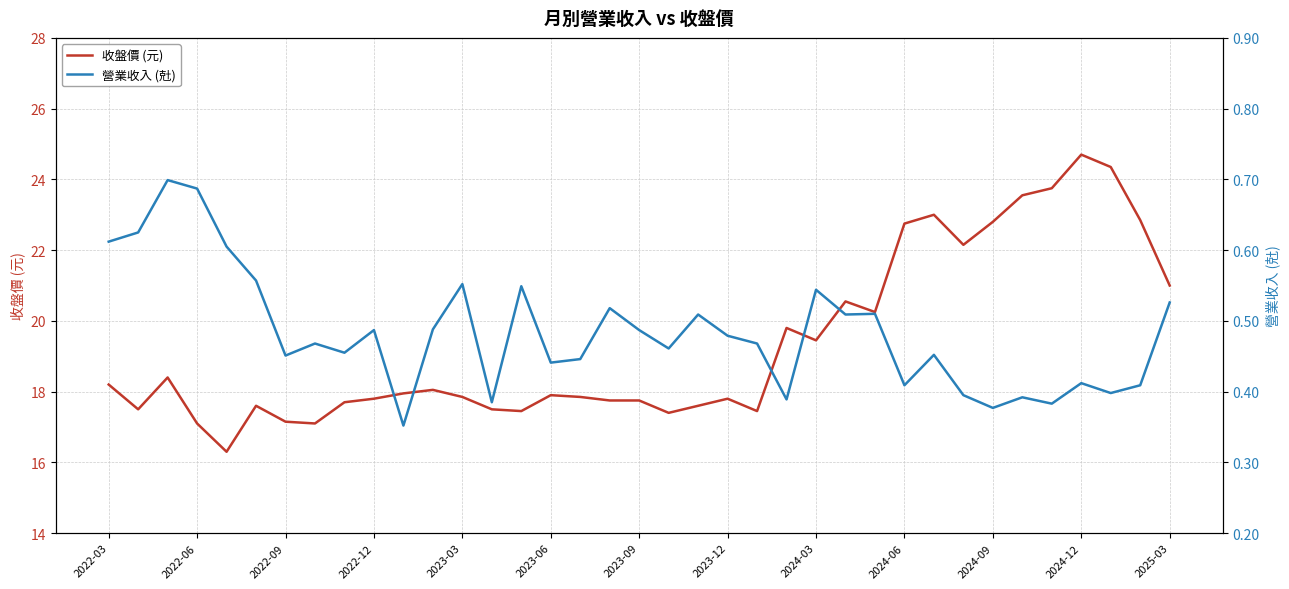

True or false: 營業收入 (兙) has a value of 0.5 at 2023-09.

True